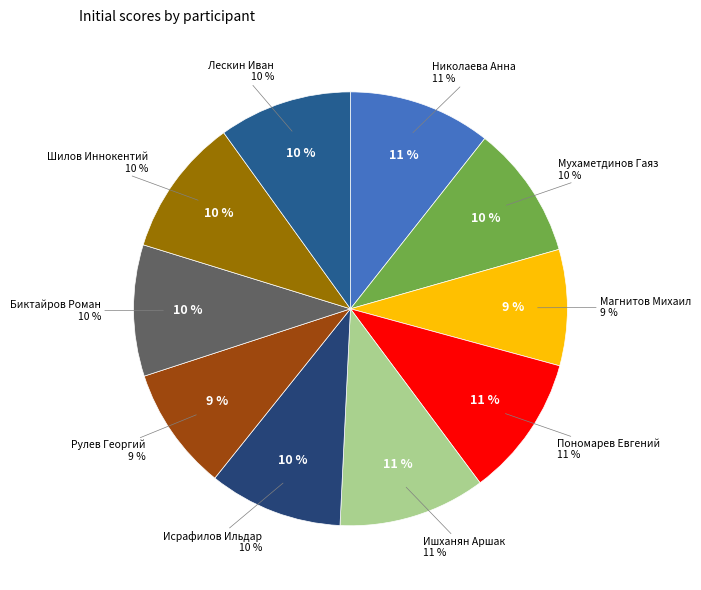

Is there any slice that represents more than half of the pie?

No